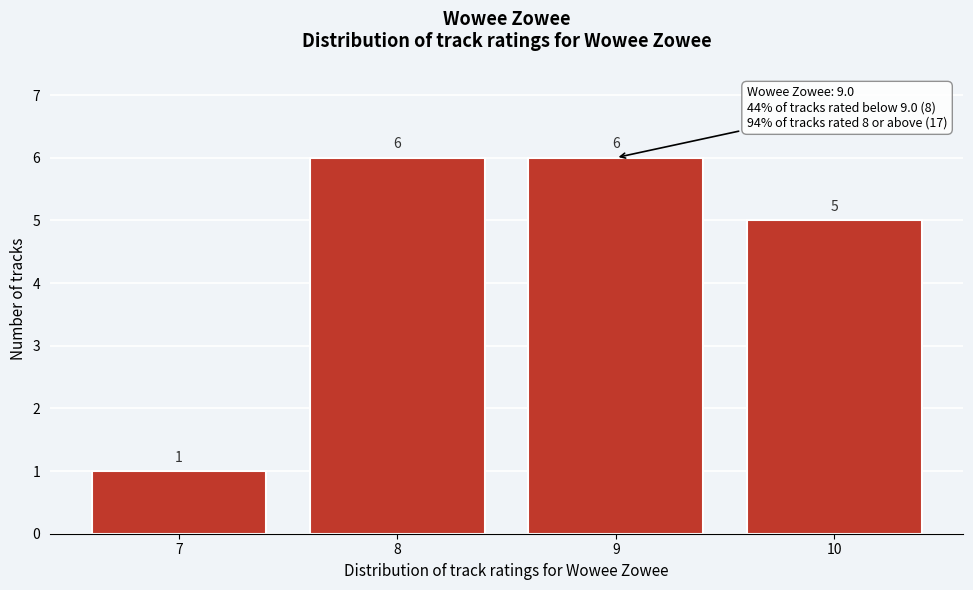

Reading left to right, transcribe all the data shown in this chart.

1	6	6	5